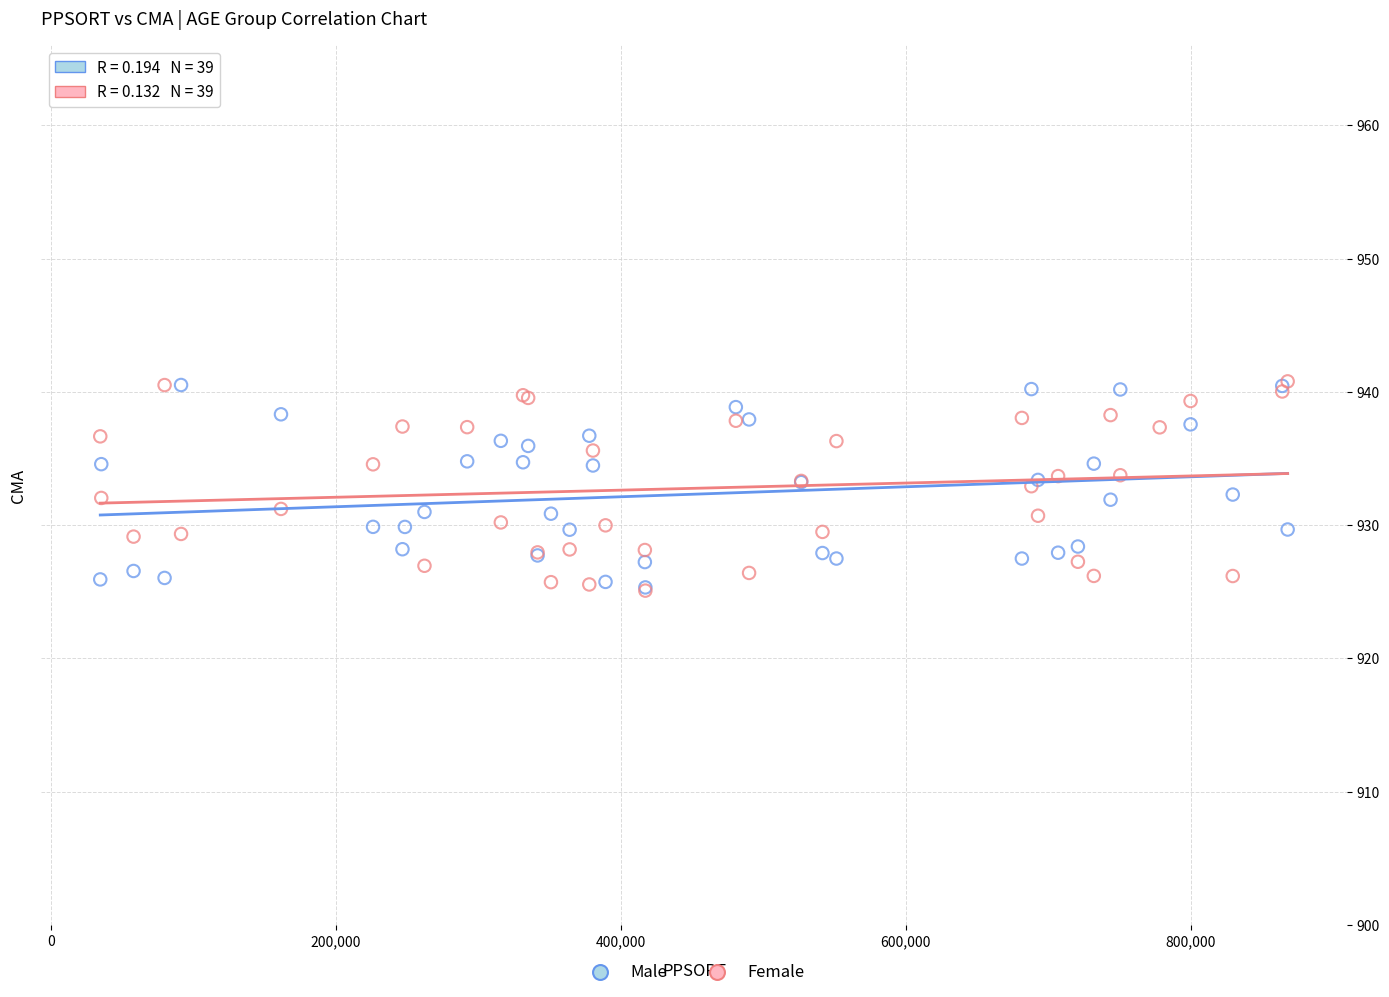

What are all the series names shown in the legend?

Male, Female